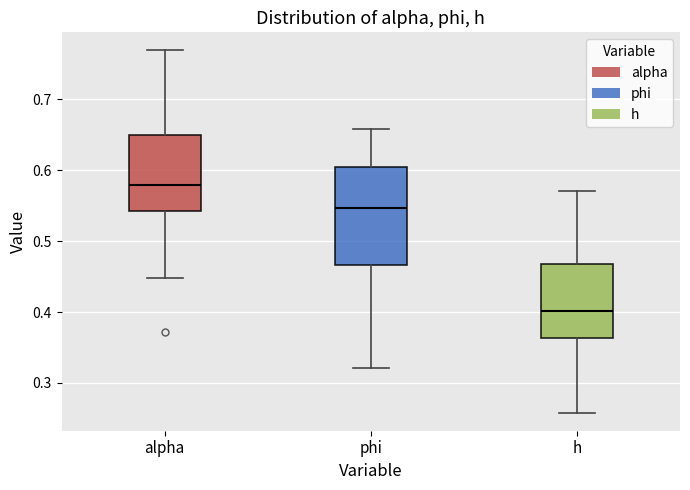

Which box has the lowest median line?

h